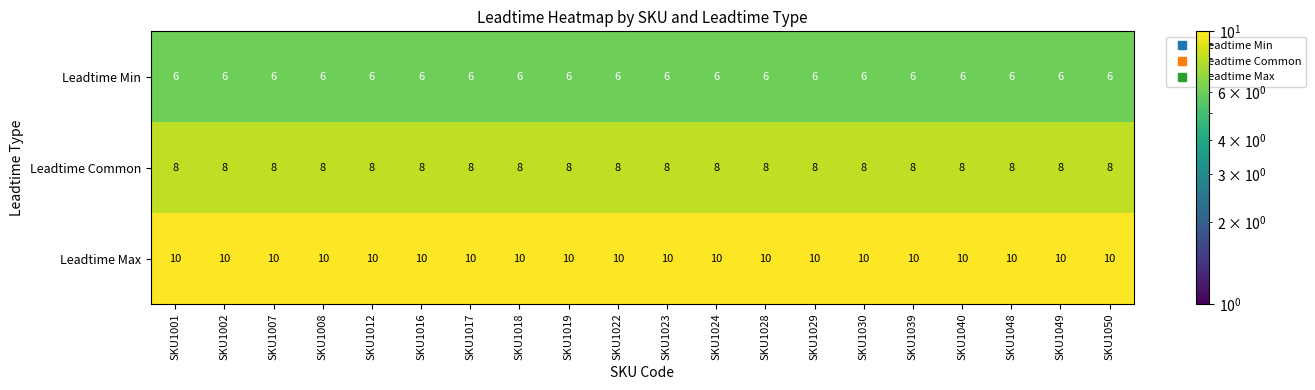

What is the difference between the highest and lowest values at SKU1050?

4